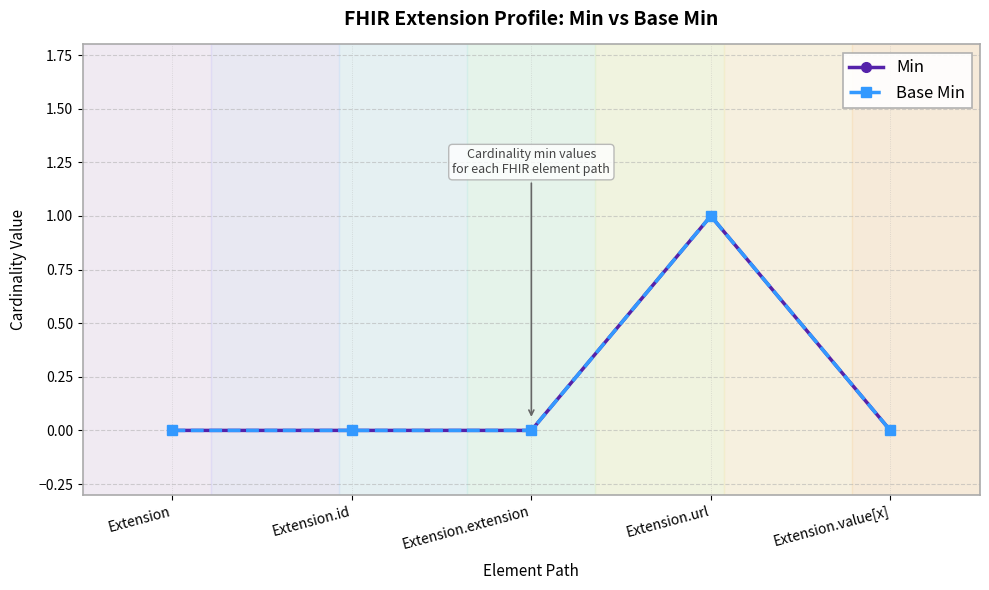

True or false: Base Min and Min intersect in this chart.

False